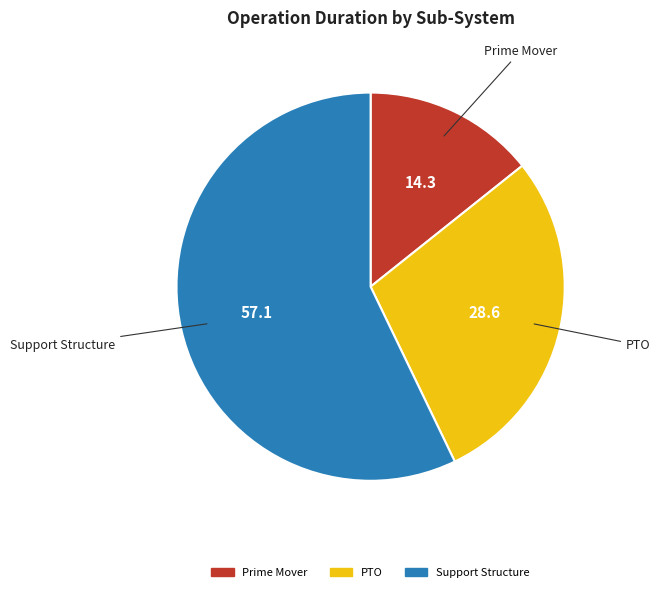

Is it true that Prime Mover is 14% of the pie?

True